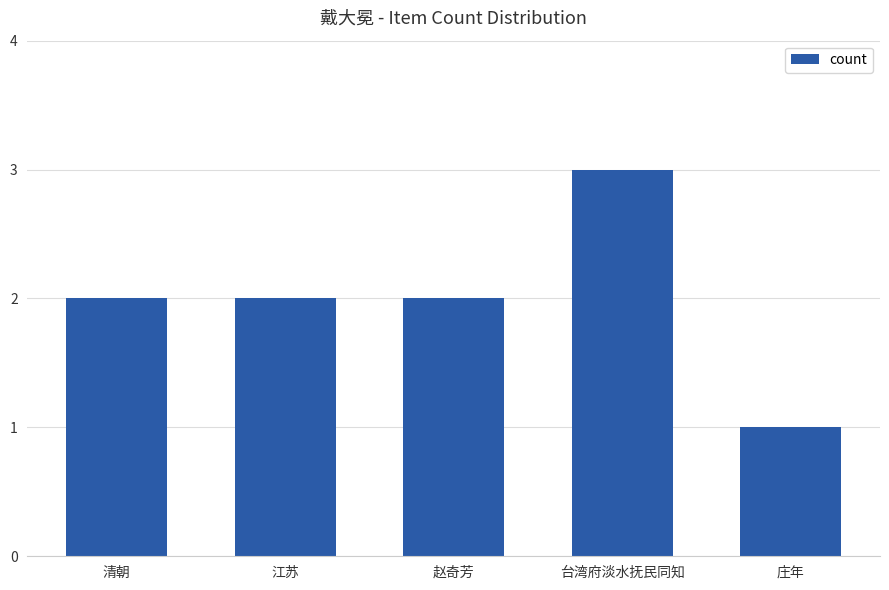

Does the chart contain stacked bars?

No